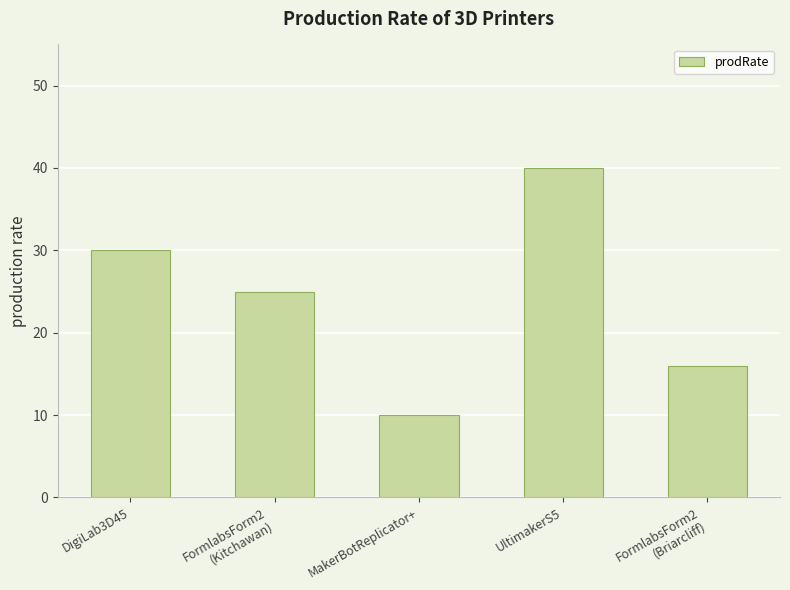

The value at DigiLab3D45 is 44. True or false?

False